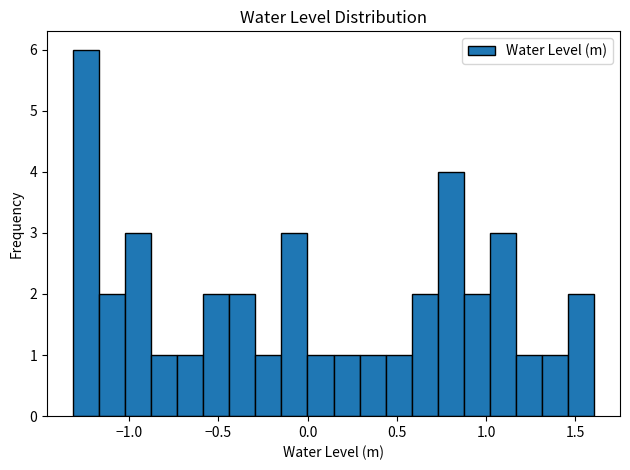

Read against the x-axis, roughly where is the centre of the tallest bar?

-1.25